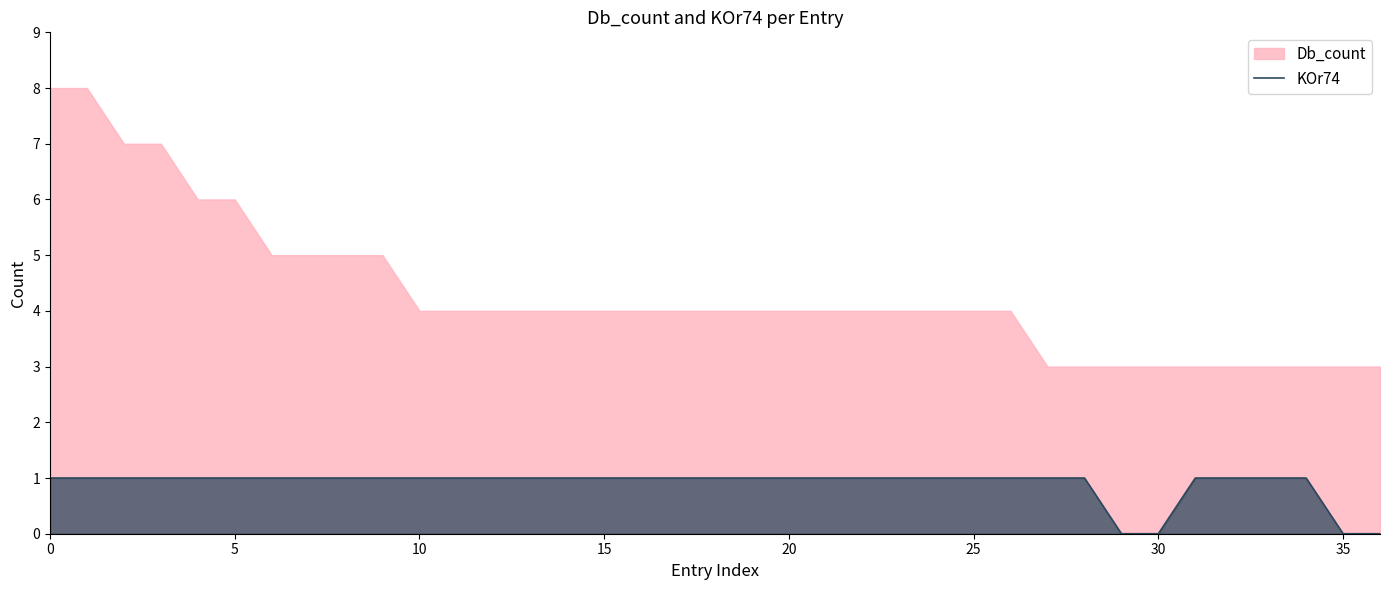

At which label is the value closest to 0?

29